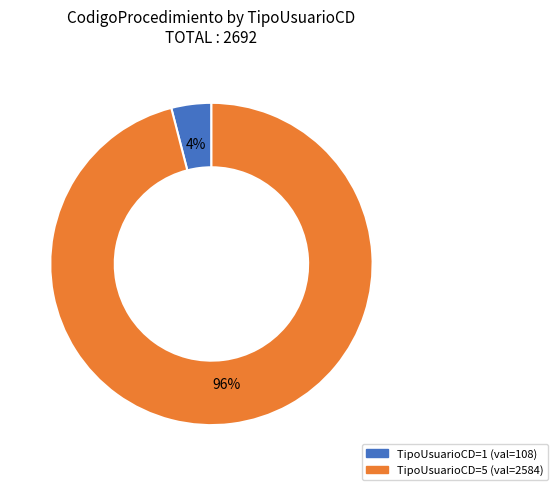

Do TipoUsuarioCD=1 and TipoUsuarioCD=5 together represent more than half of the pie?

Yes